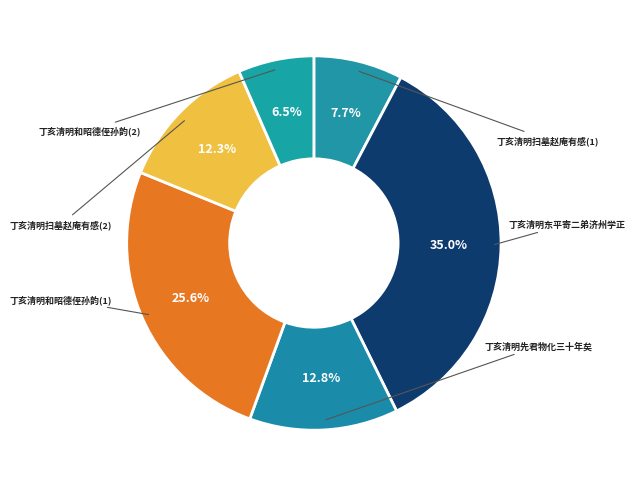

How many slices are in this pie chart?

6